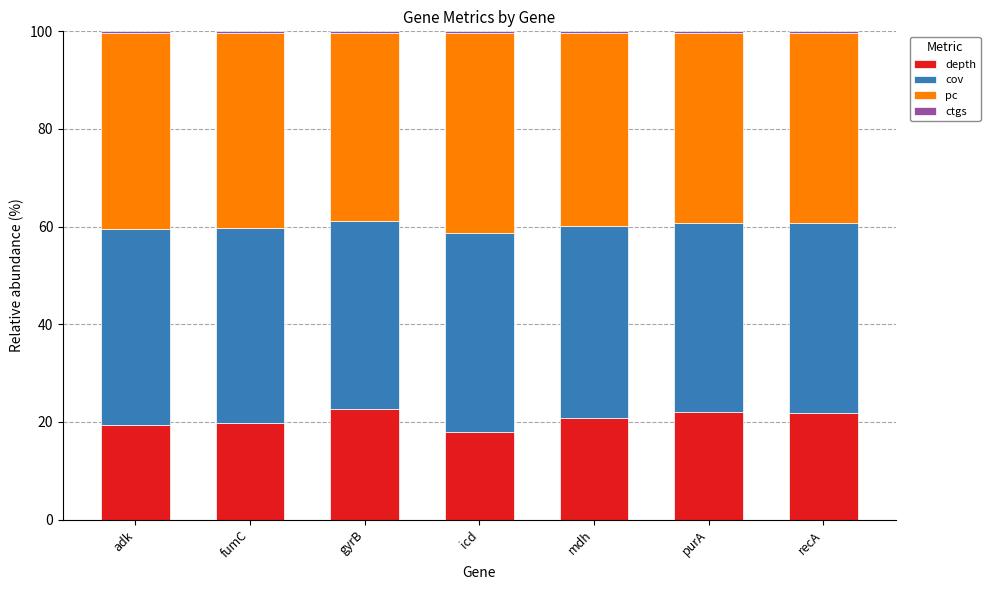

What is the difference between the second highest and minimum values in the depth series?

3.9